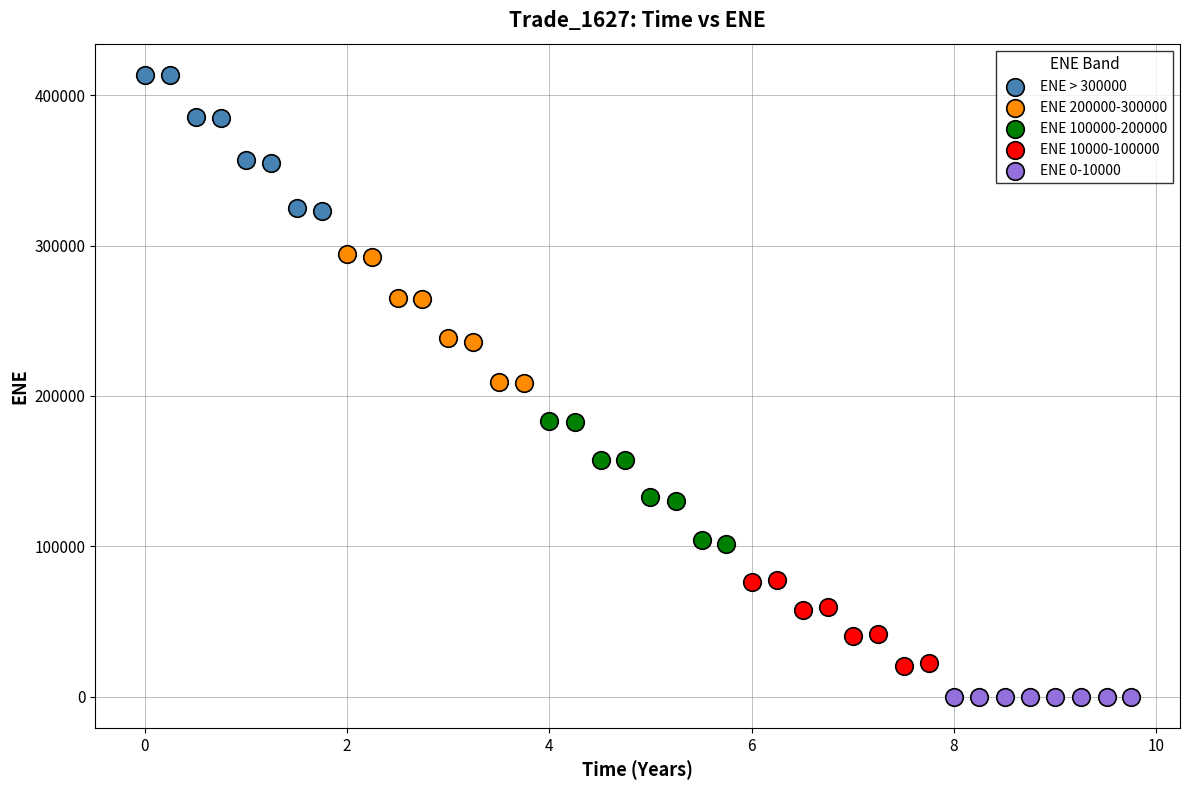

Which series contains the highest Y value?

ENE > 300000